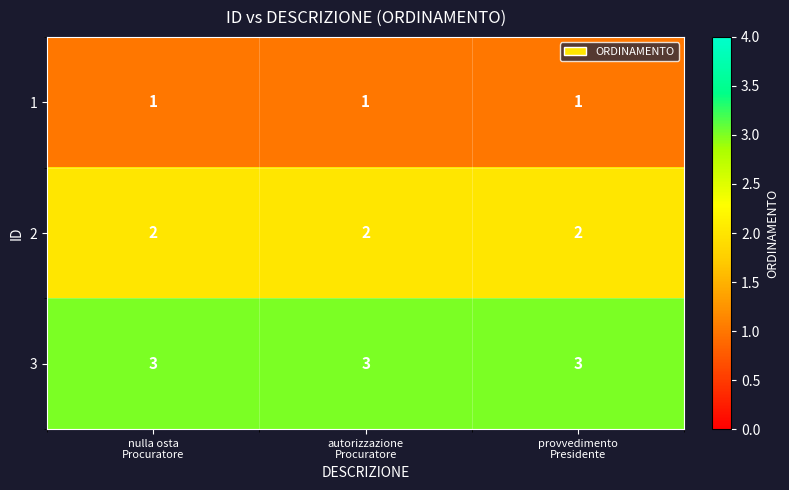

What is the greatest value displayed?

3